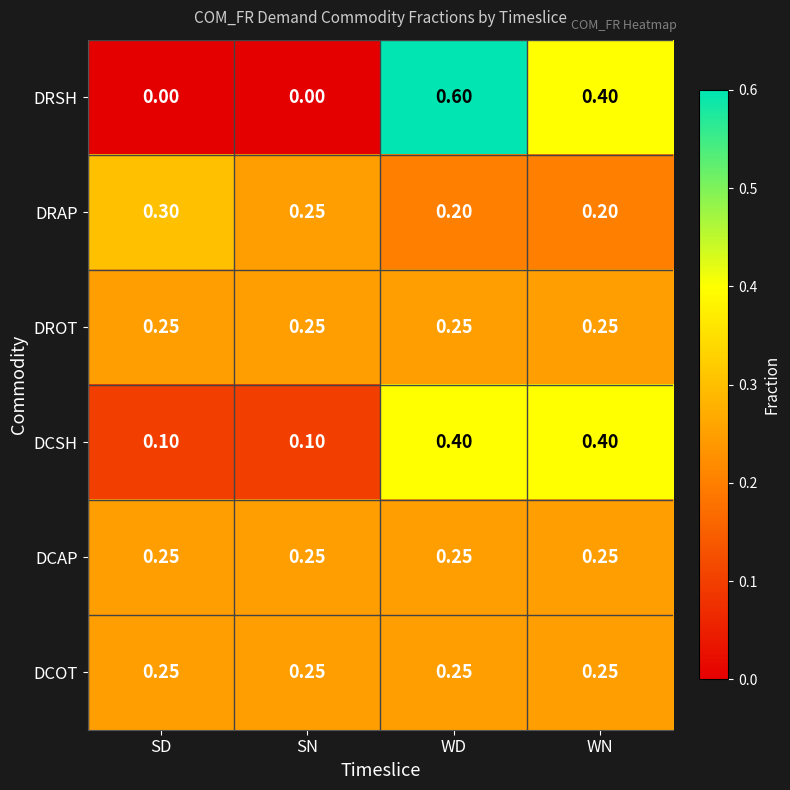

Which series has the largest range (max minus min)?

DRSH